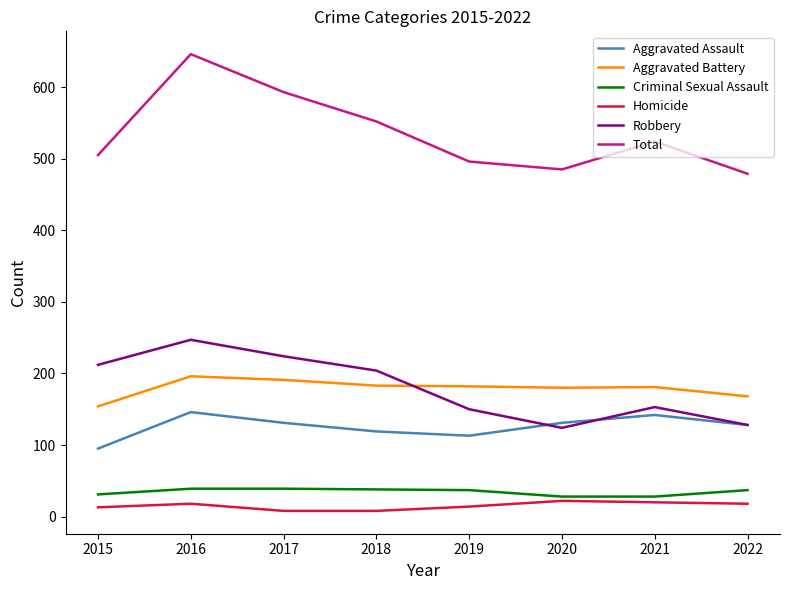

What is the difference between the highest and lowest values at 2020?

463